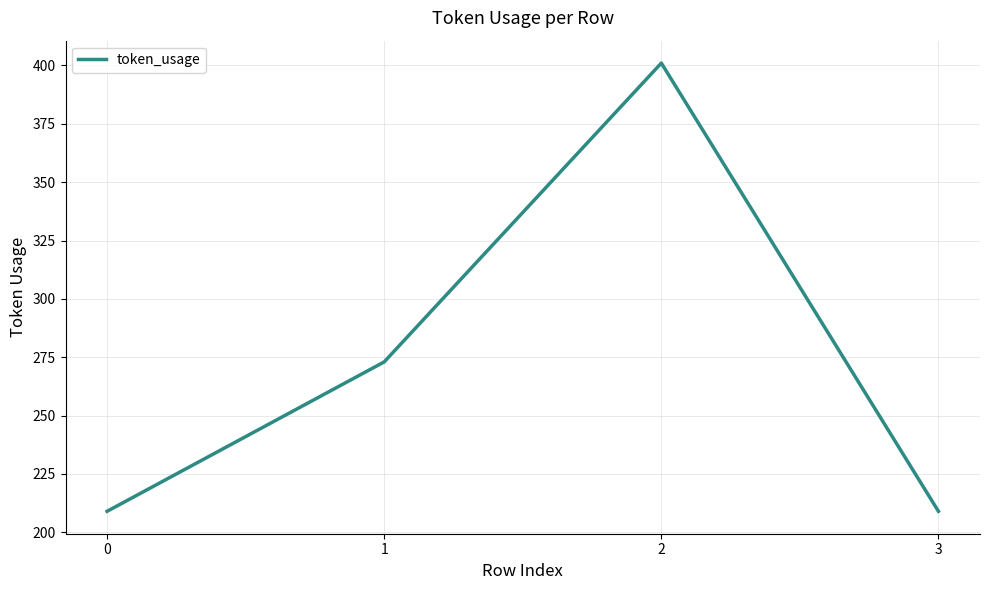

How many lines are shown in the chart?

1